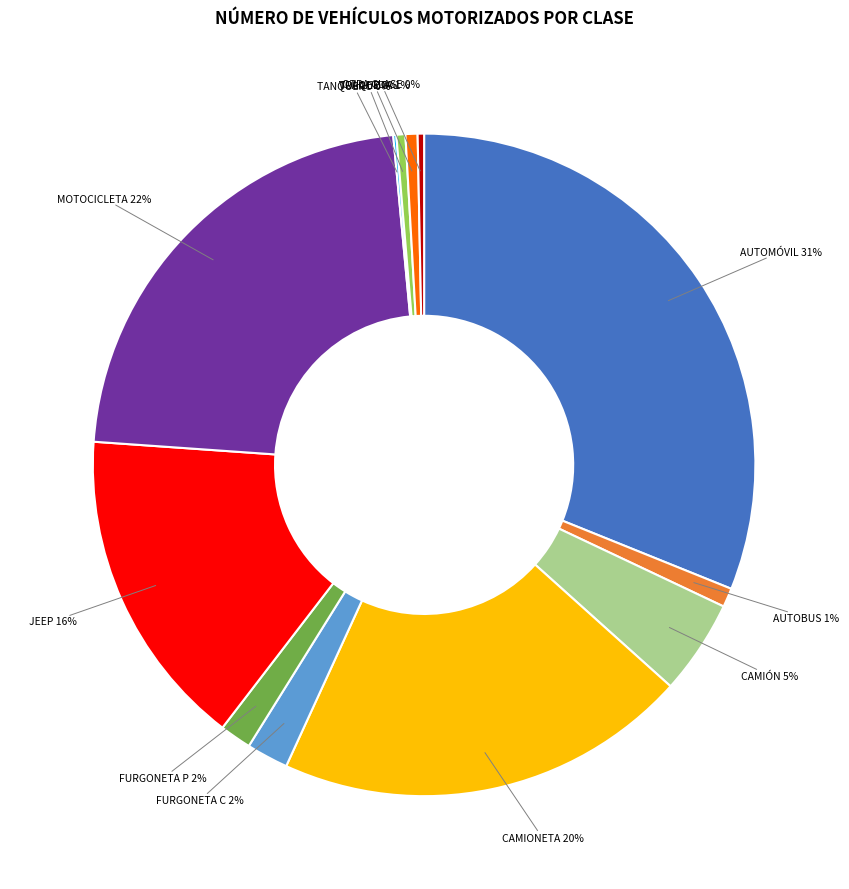

To the nearest percent, what is the difference between the largest and smallest slice percentages?

31%